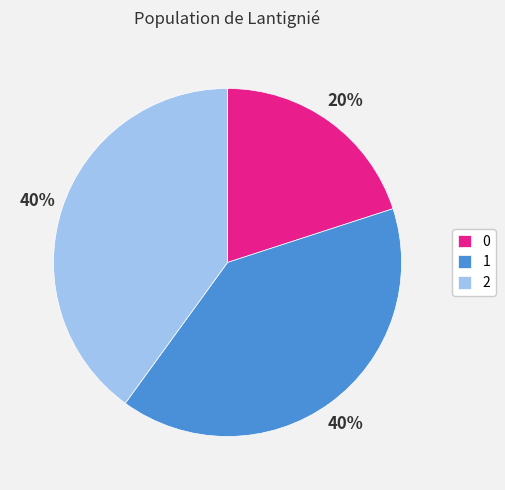

To the nearest percent, what is the average slice percentage?

33%